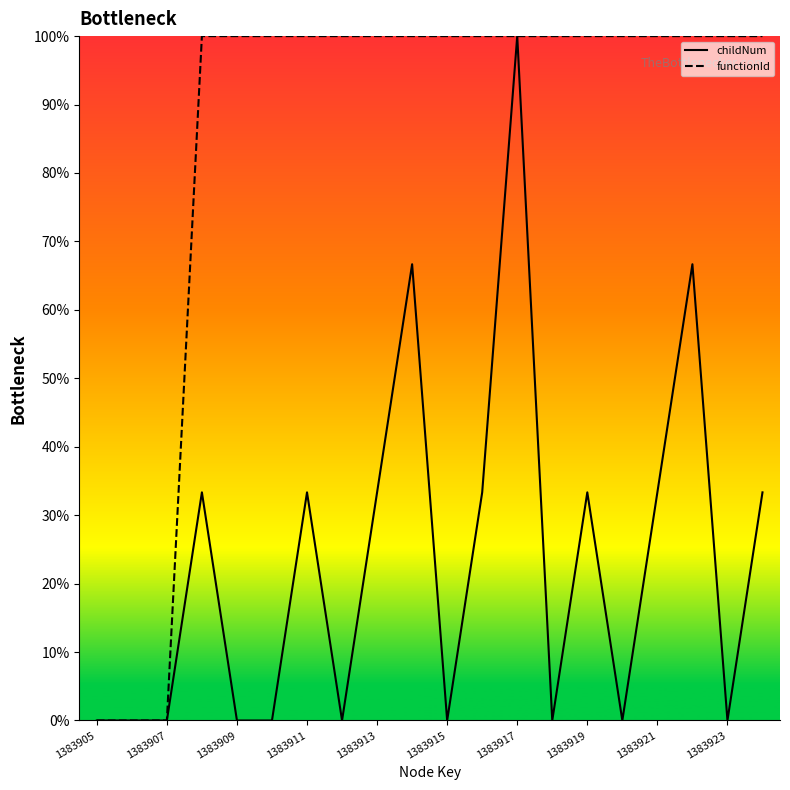

What is the difference between the maximum and minimum values in the childNum series?

1.0